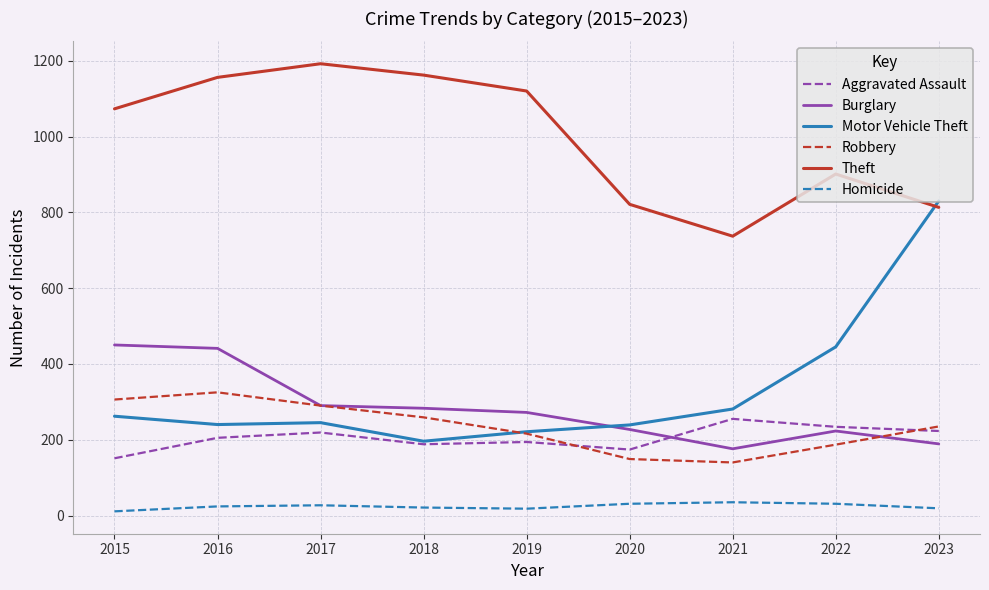

What is the spread (max minus min) of values at 2019?

1102